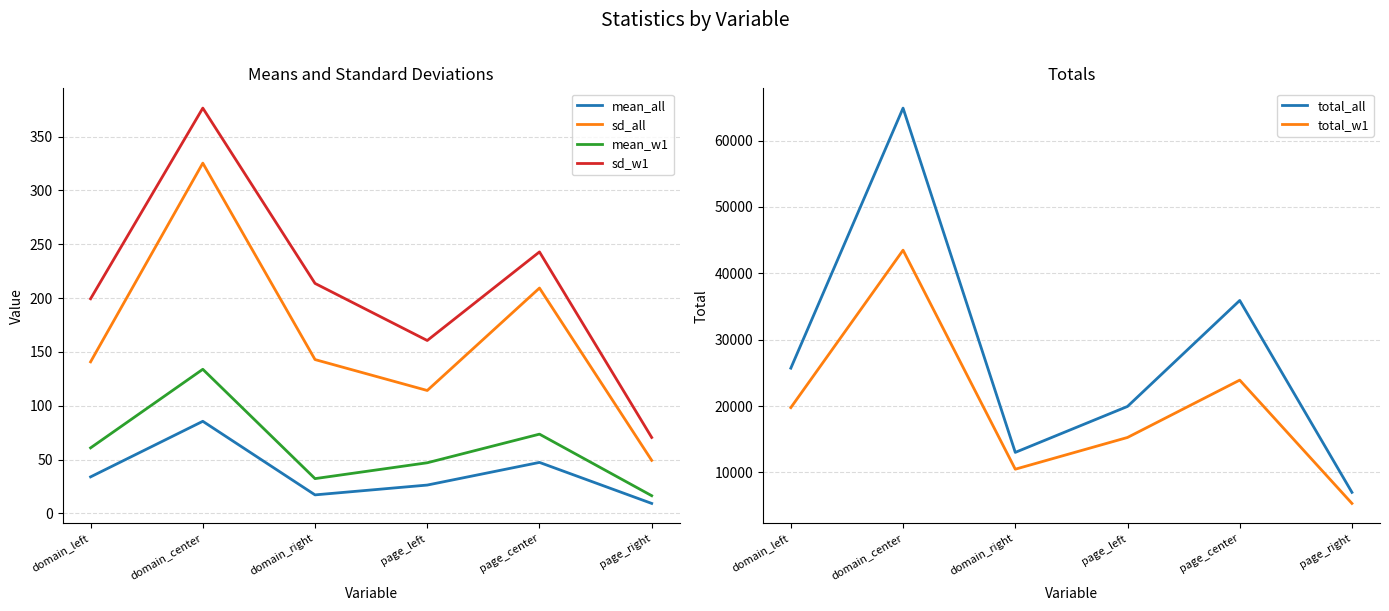

In mean_all, how many points are lower than both neighbors (excluding endpoints)?

1